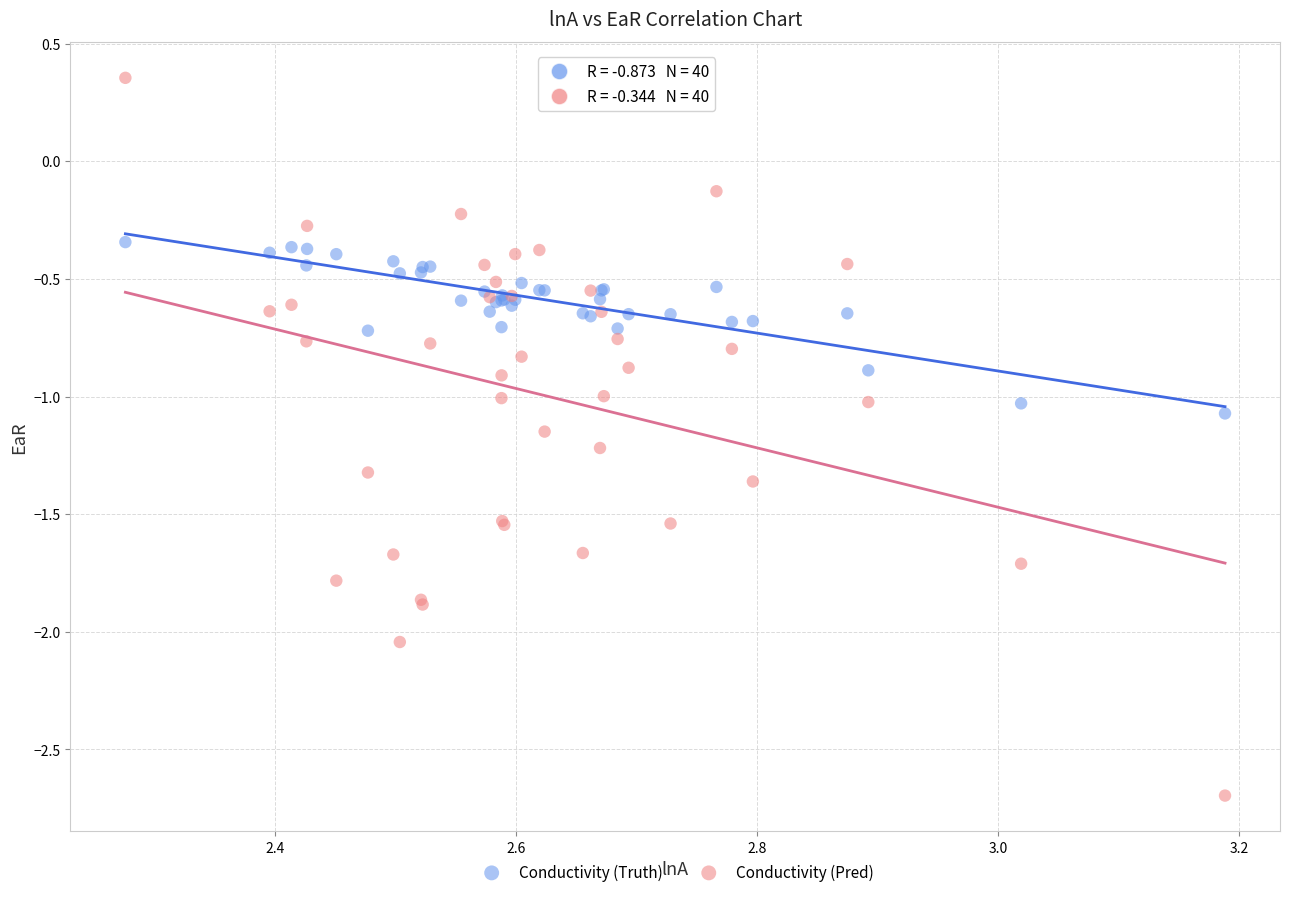

Which series contains the lowest Y value?

Conductivity (Pred)